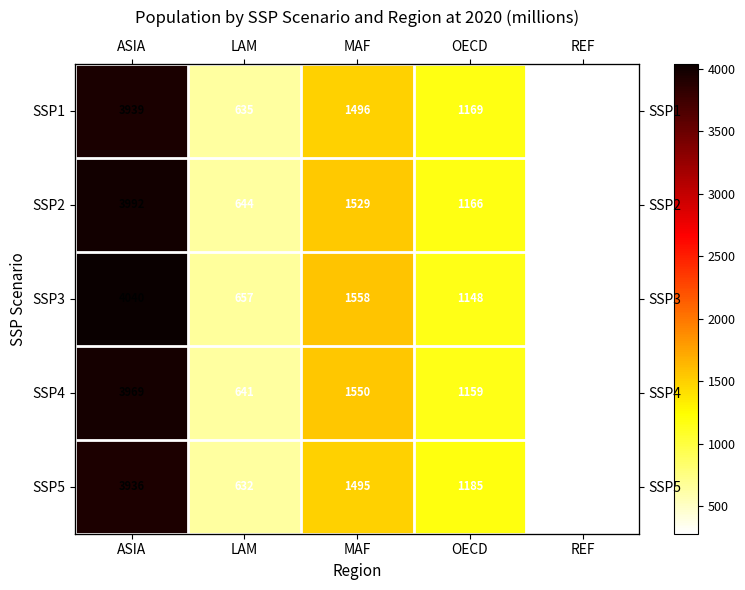

List the labels in order of SSP4 value, largest first.

ASIA, MAF, OECD, LAM, REF